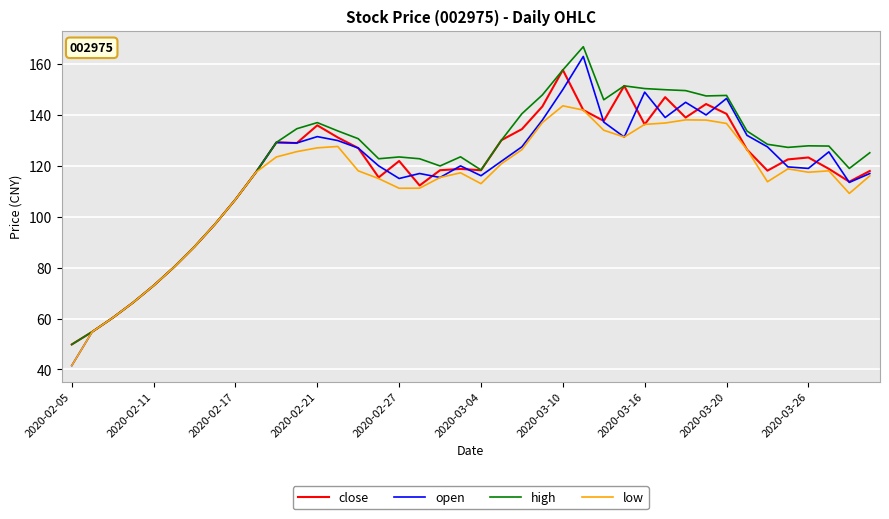

Which series has the largest range (max minus min)?

open